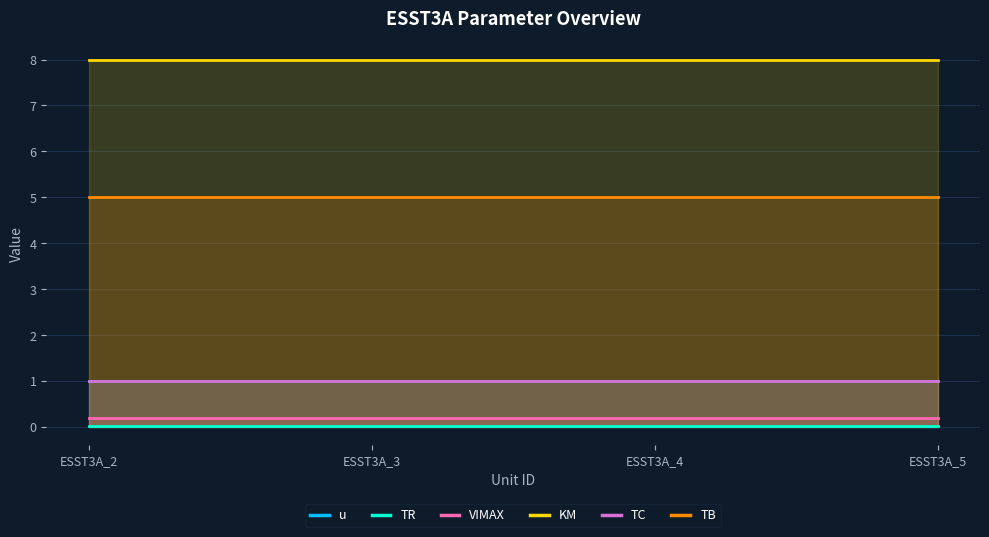

What is the sum of all KM values?

32.0